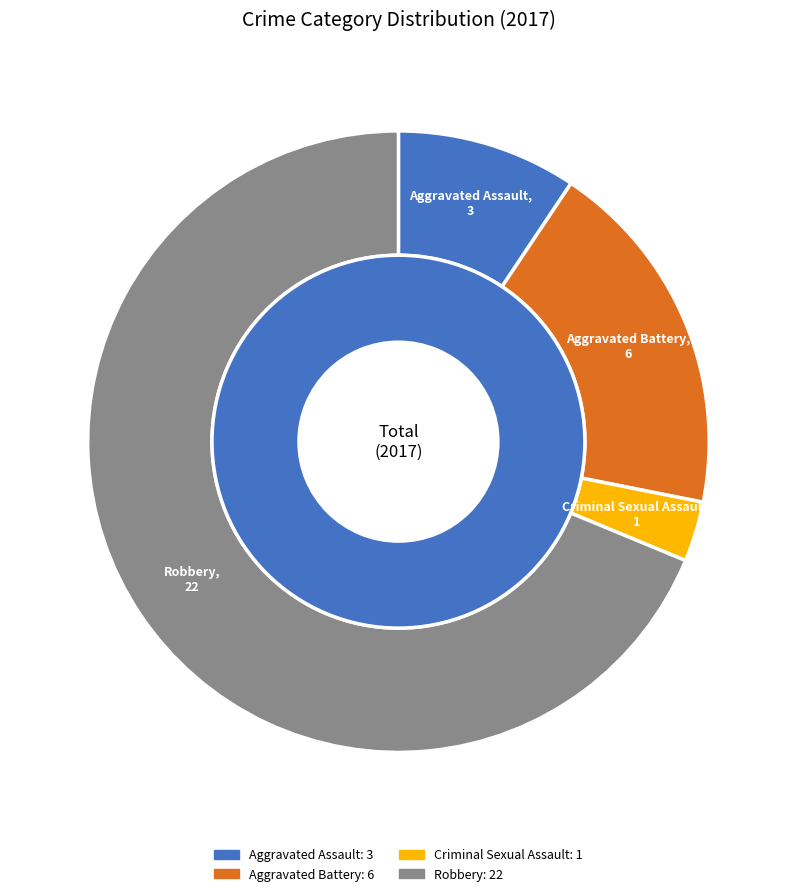

Rank the categories by value from highest to lowest.

Robbery, Aggravated Battery, Aggravated Assault, Criminal Sexual Assault